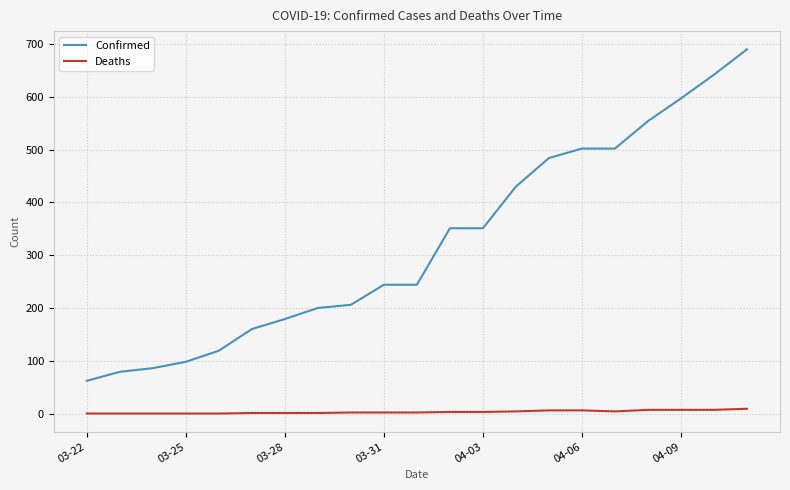

Rank the series by their maximum value, from highest to lowest.

Confirmed, Deaths